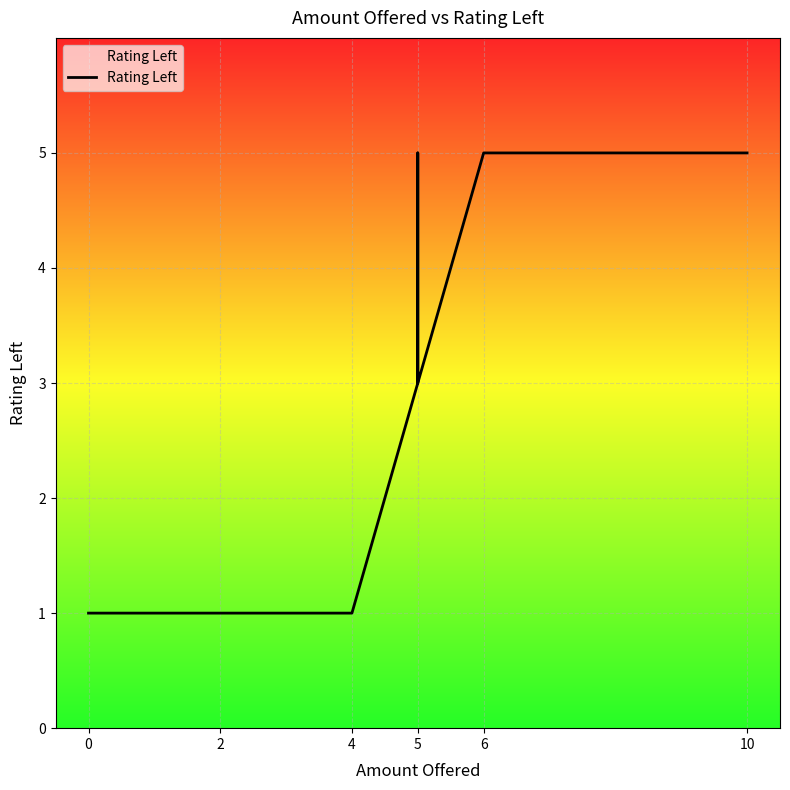

What is the smallest value displayed?

1